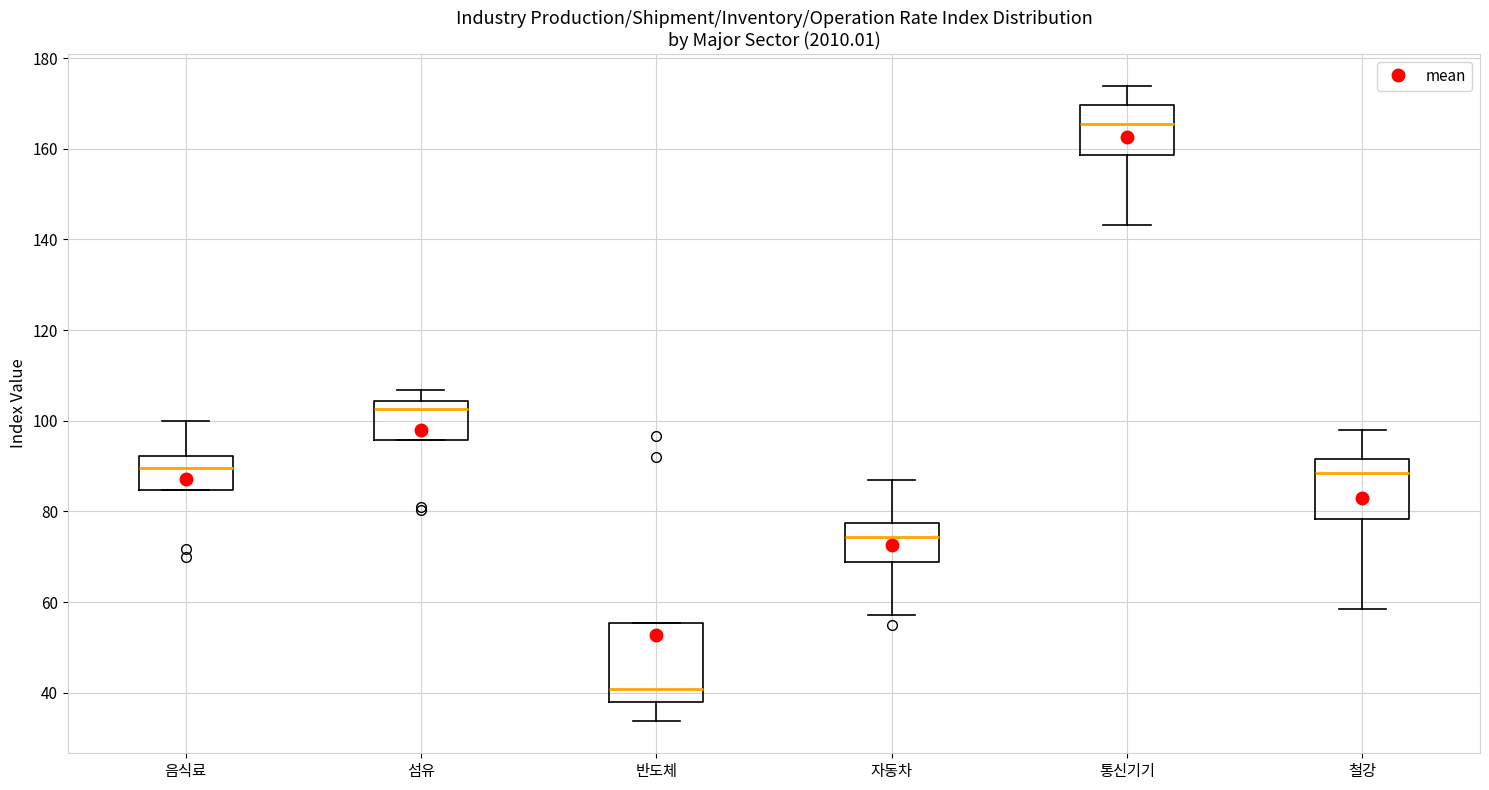

Comparing the boxes themselves (not the whiskers), which one is the tallest?

반도체